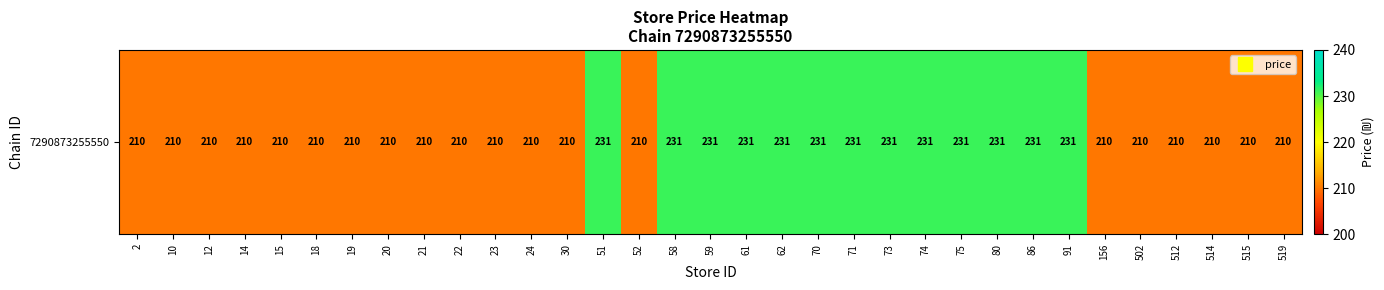

What is the ratio of the value at 74 to the value at 12?

1.1